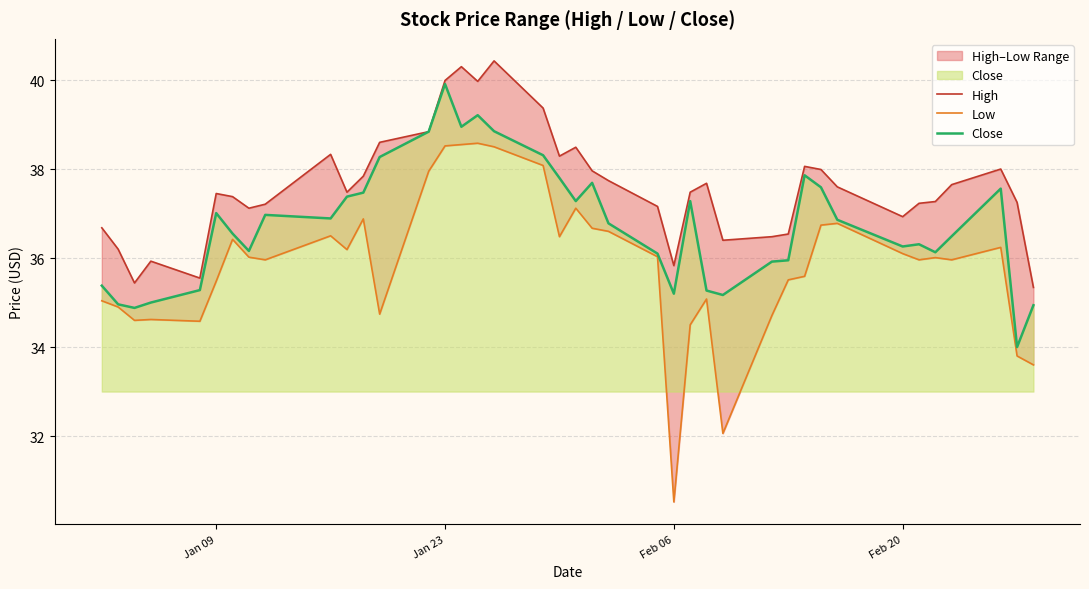

How many interior local peaks does the Close series have?

9